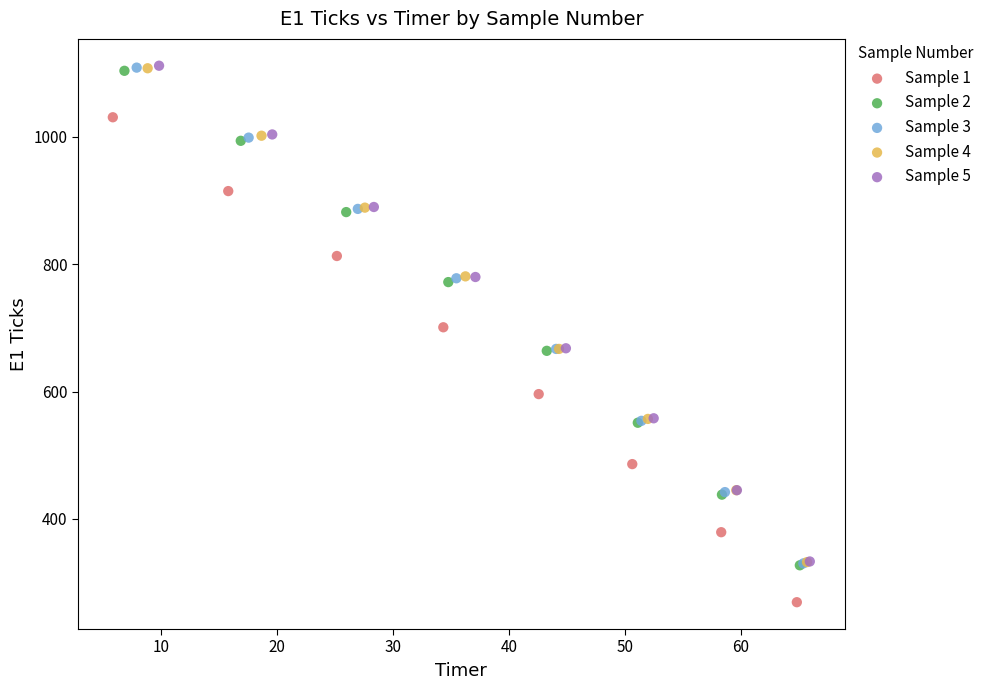

Which series reaches the minimum Y coordinate?

Sample 1